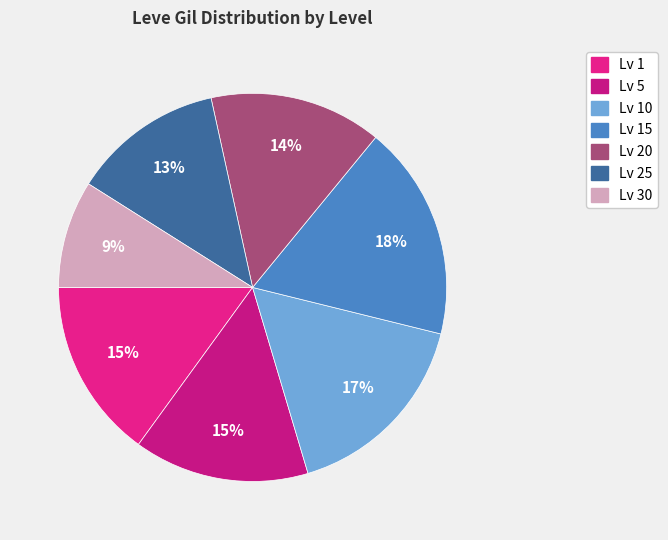

How many slices are in this pie chart?

7